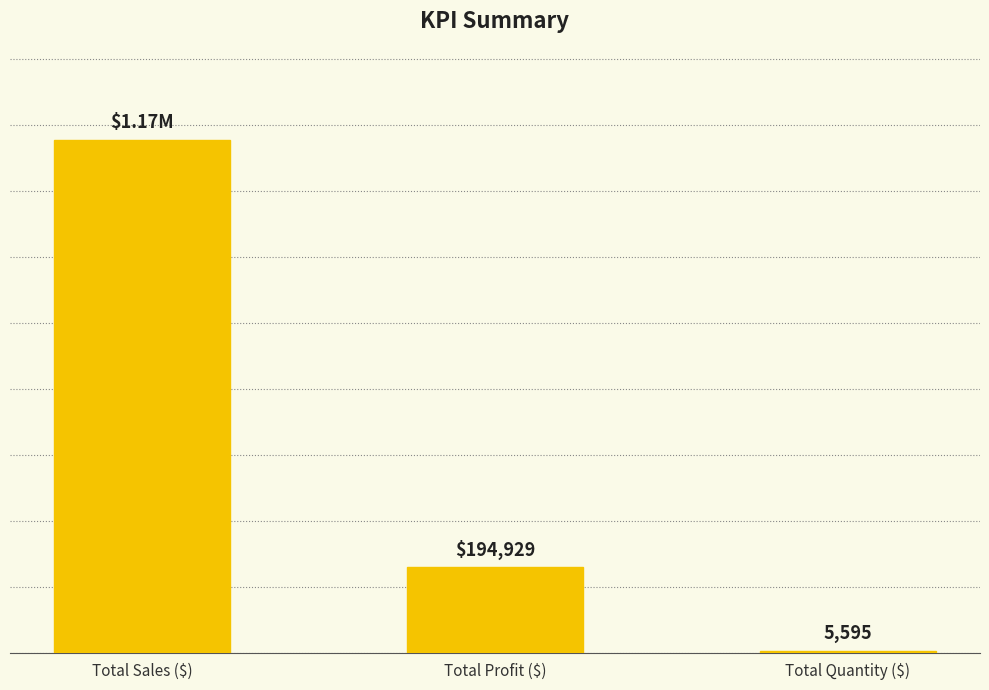

At which label does the data first exceed 194929?

Total Sales ($)